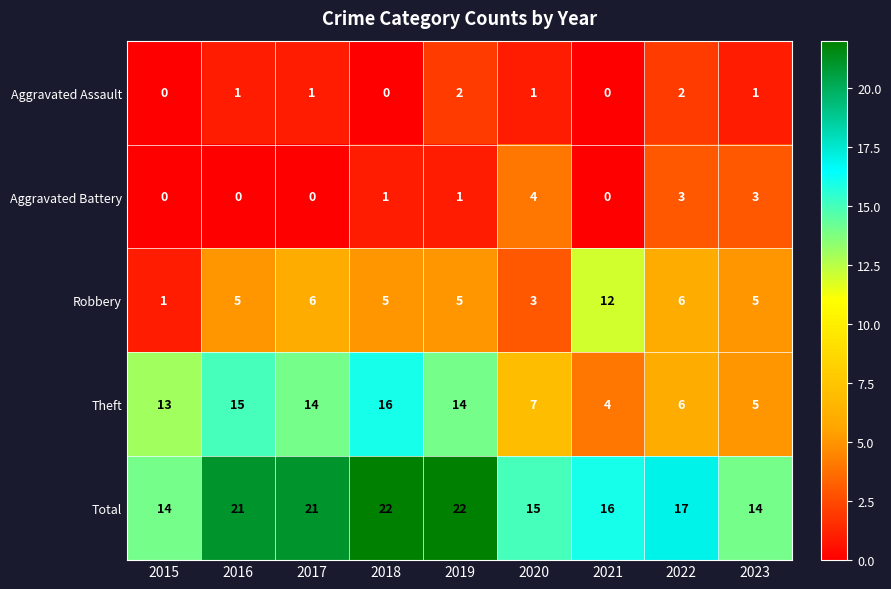

Which series has the largest total across all categories?

Total